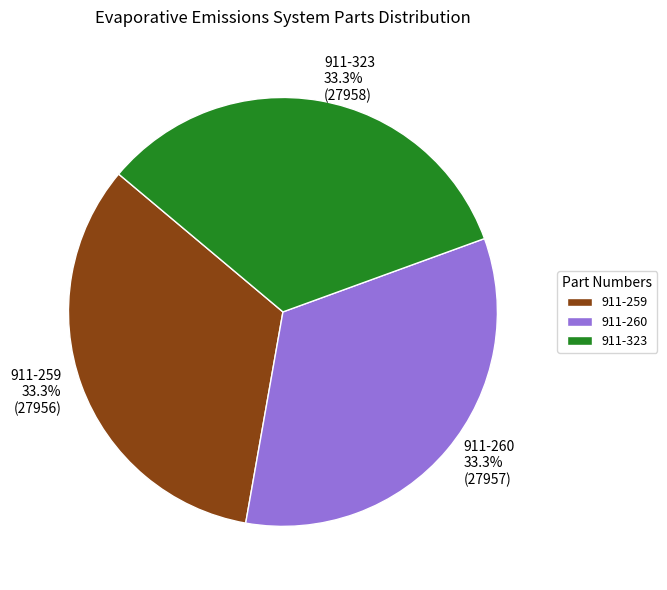

What is the ratio of the value at 911-323 to the value at 911-260?

1.0